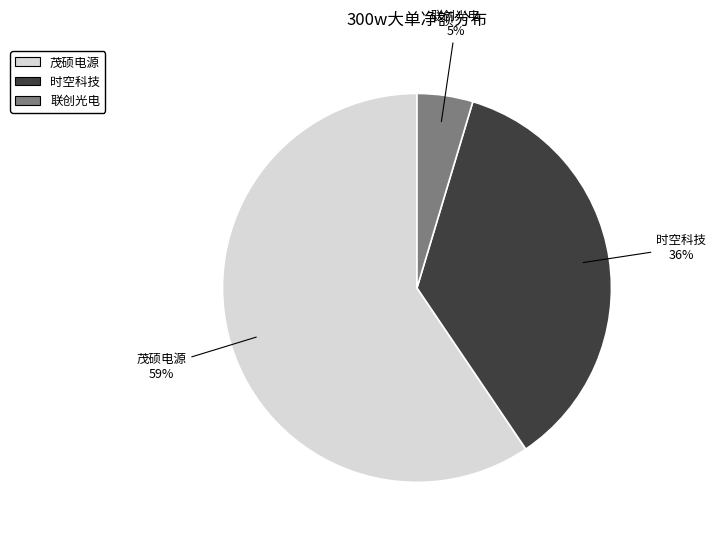

How many slices are in this pie chart?

3